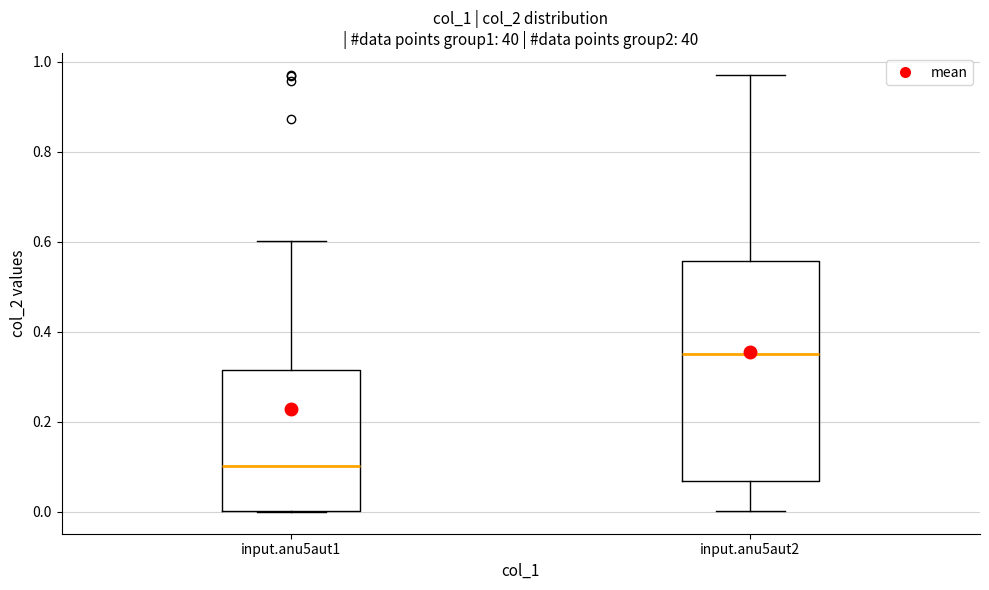

Where does the upper whisker of the box for input.anu5aut1 end on the y-axis? The values are not printed on the chart, so give them approximately, as read against the axis.

0.60